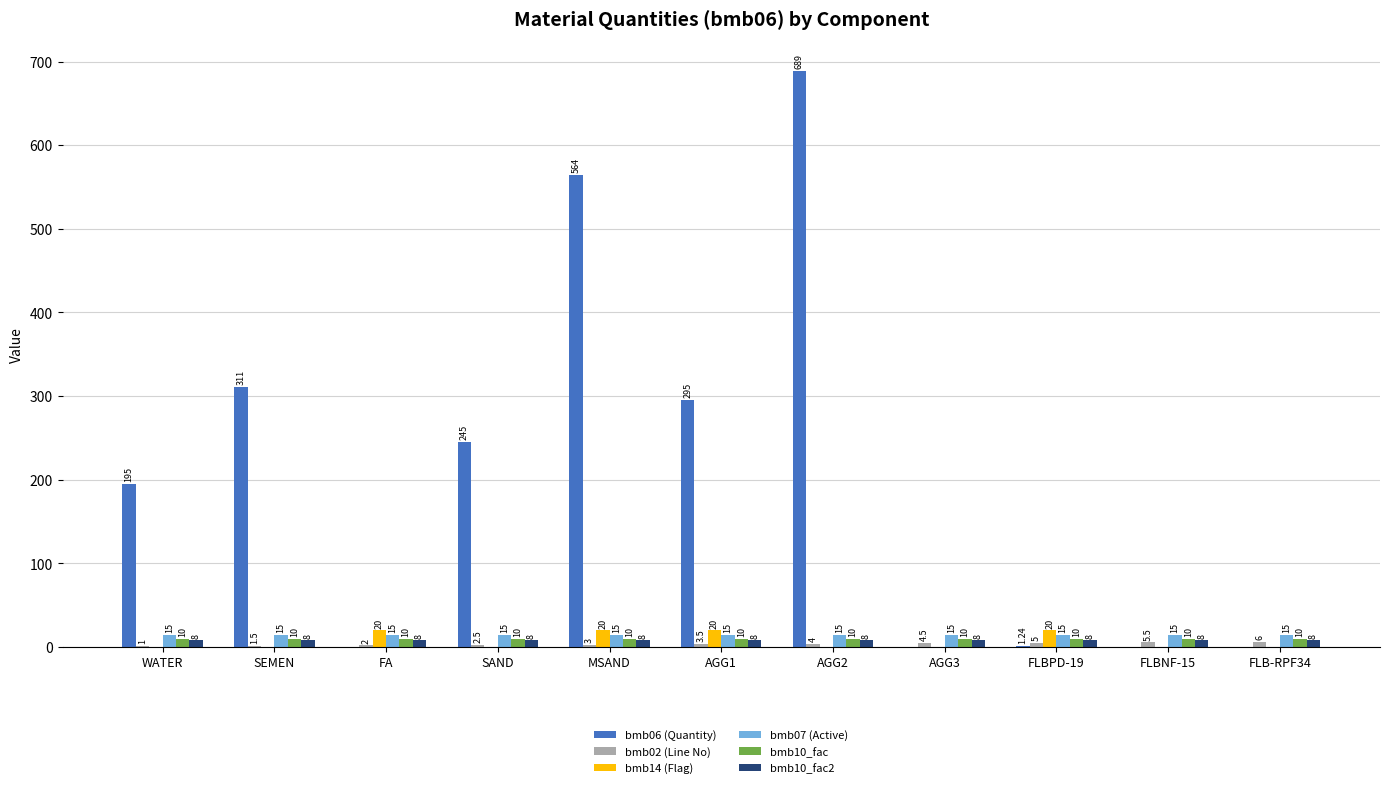

How many categories are shown in the chart?

11